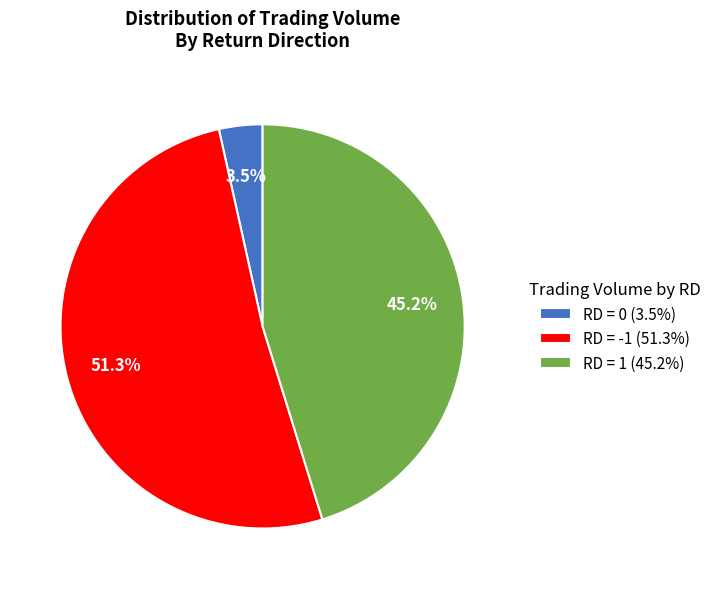

To the nearest percent, what is the difference between the largest and smallest slice percentages?

48%